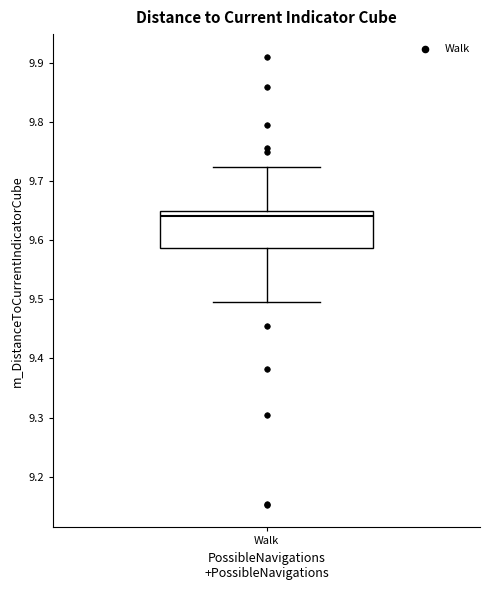

Where does the upper whisker of the box for Walk end on the y-axis? The values are not printed on the chart, so give them approximately, as read against the axis.

9.72